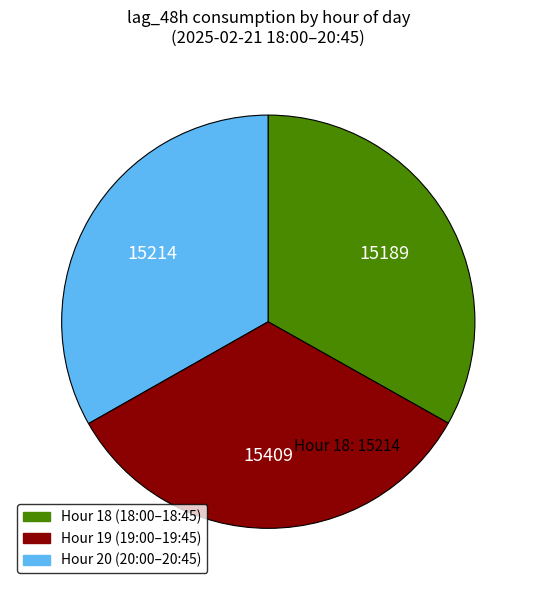

Is there any slice that represents more than half of the pie?

No